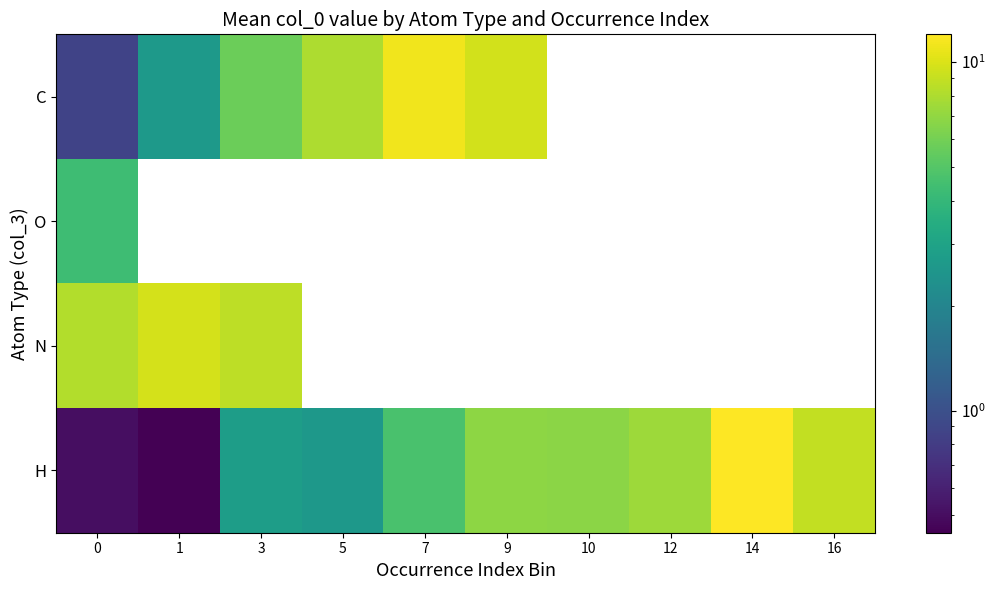

Is the value of C at 3 greater than the value of N at 5?

No